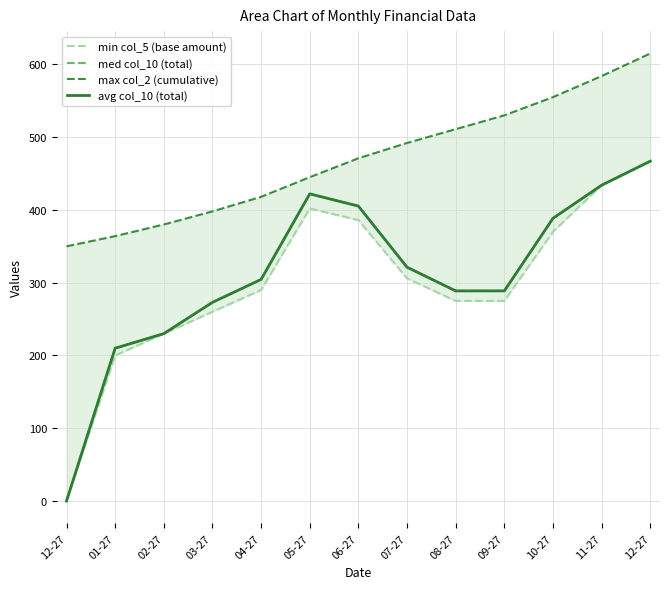

What is the sum of the min col_5 (base amount) values at 06-27 and 03-27?

646.0